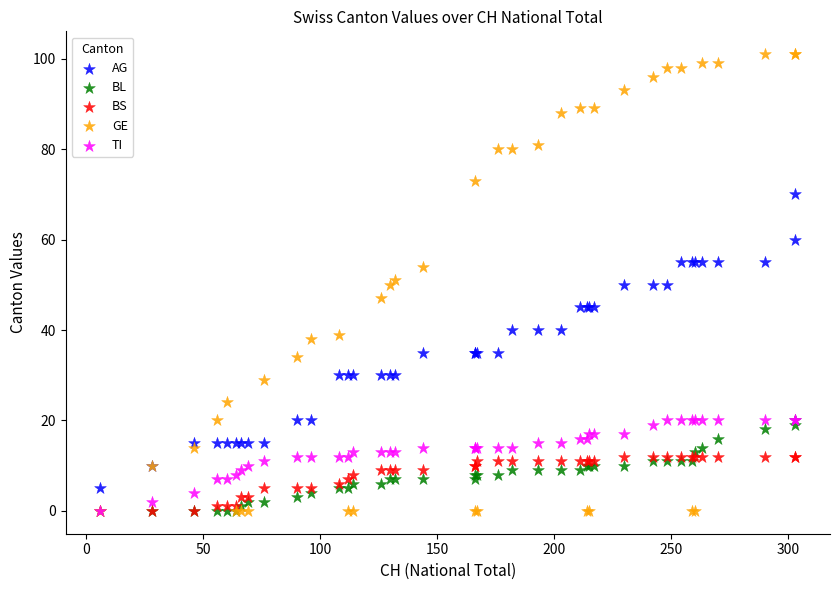

What are all the series names shown in the legend?

AG, BL, BS, GE, TI